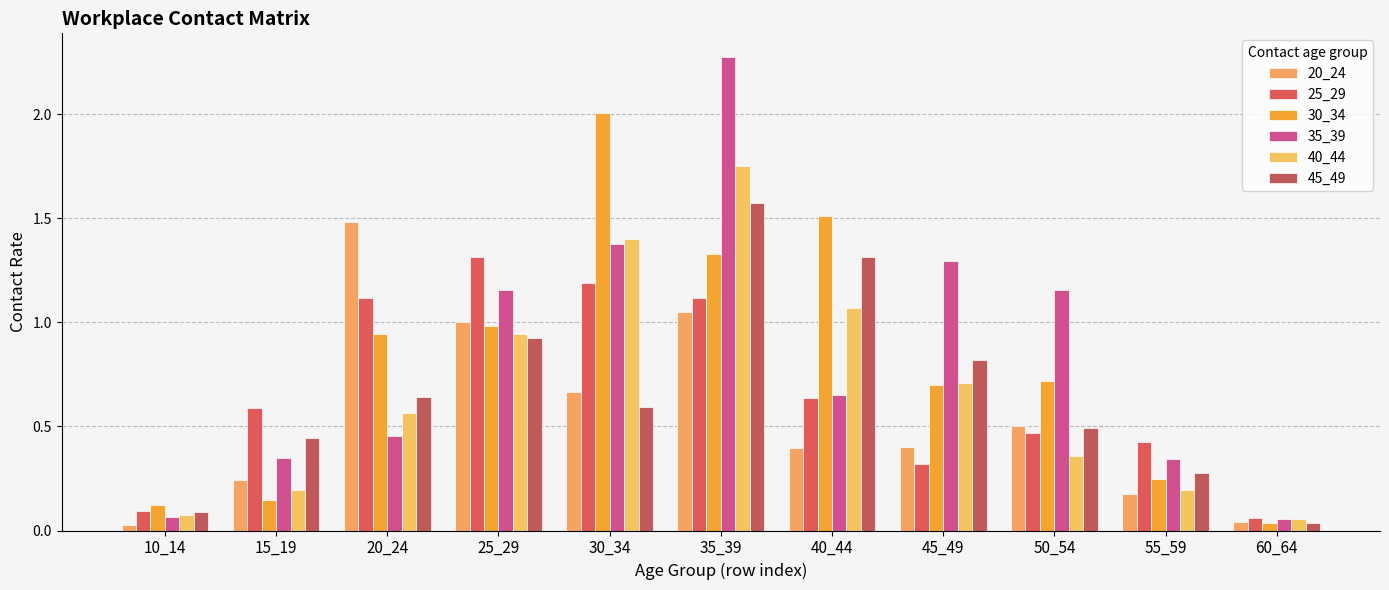

At which label does 30_34 reach its peak?

30_34